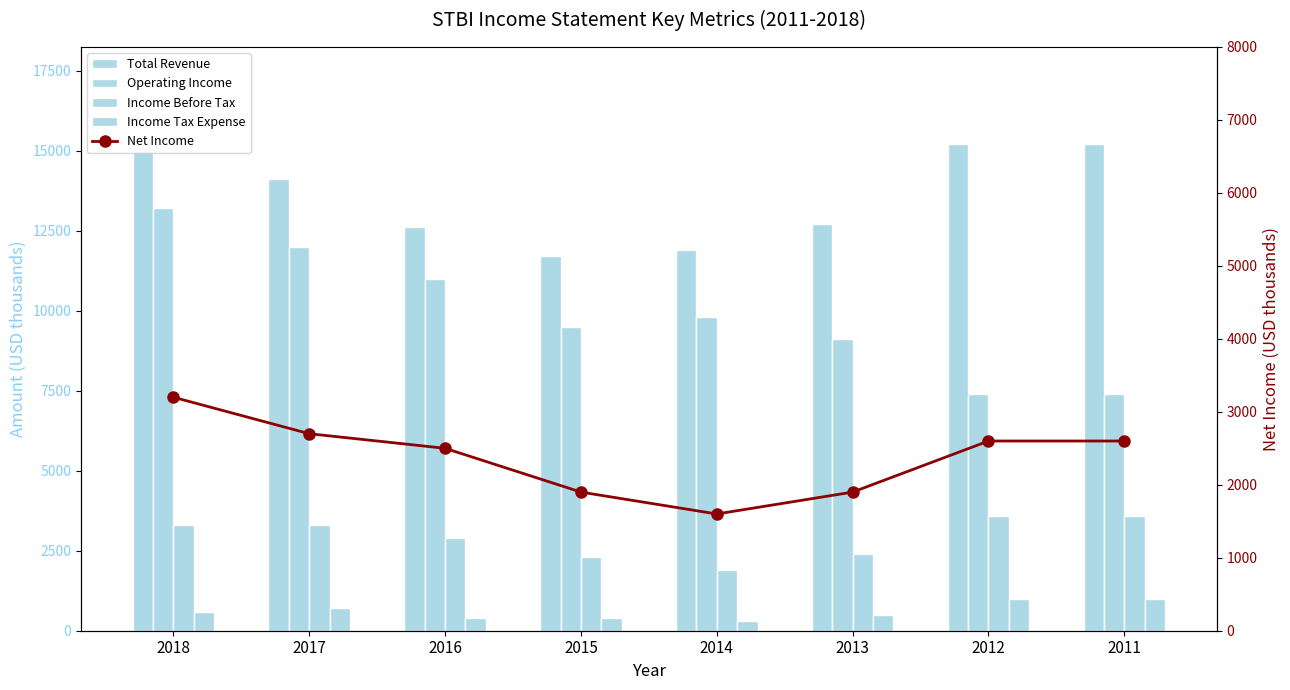

Reading left to right, extract all data points from this chart.

Total Revenue: 2018=15000	2017=14100	2016=12600	2015=11700	2014=11900	2013=12700	2012=15200	2011=15200
Operating Income: 2018=13200	2017=12000	2016=11000	2015=9500	2014=9800	2013=9100	2012=7400	2011=7400
Income Before Tax: 2018=3300	2017=3300	2016=2900	2015=2300	2014=1900	2013=2400	2012=3600	2011=3600
Income Tax Expense: 2018=600	2017=700	2016=400	2015=400	2014=300	2013=500	2012=1000	2011=1000
Net Income: 2018=3200	2017=2700	2016=2500	2015=1900	2014=1600	2013=1900	2012=2600	2011=2600